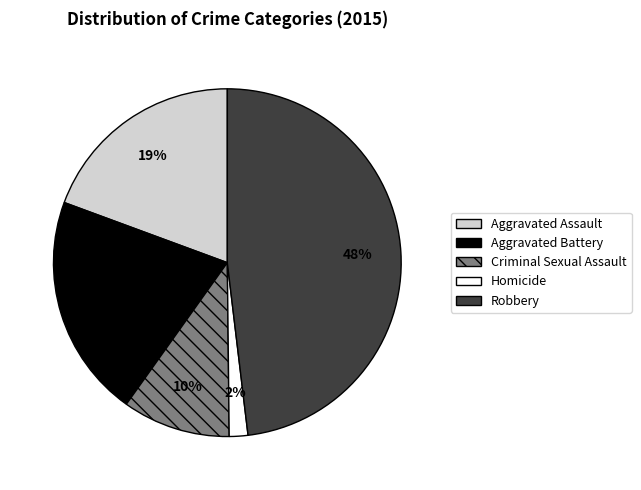

Which category has the biggest portion of the pie?

Robbery